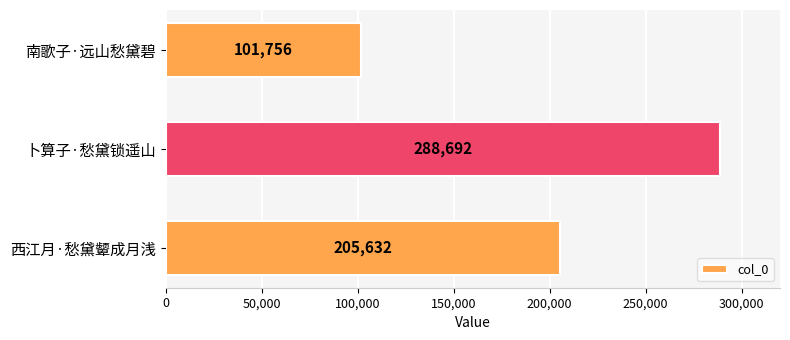

Which category has the highest value across all series?

卜算子·愁黛锁遥山